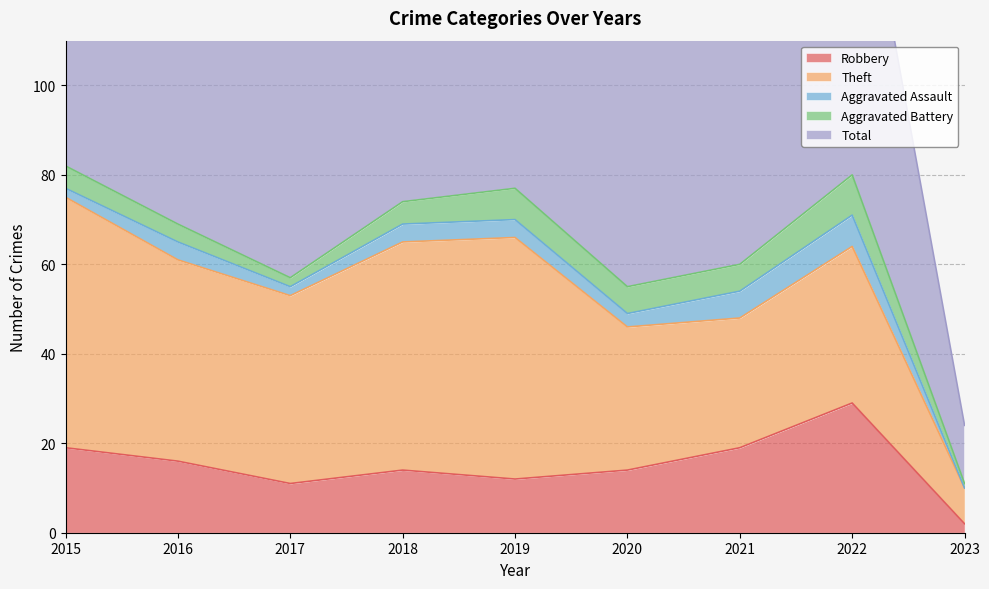

True or false: Aggravated Assault has more than 1 points higher than both neighbors.

True